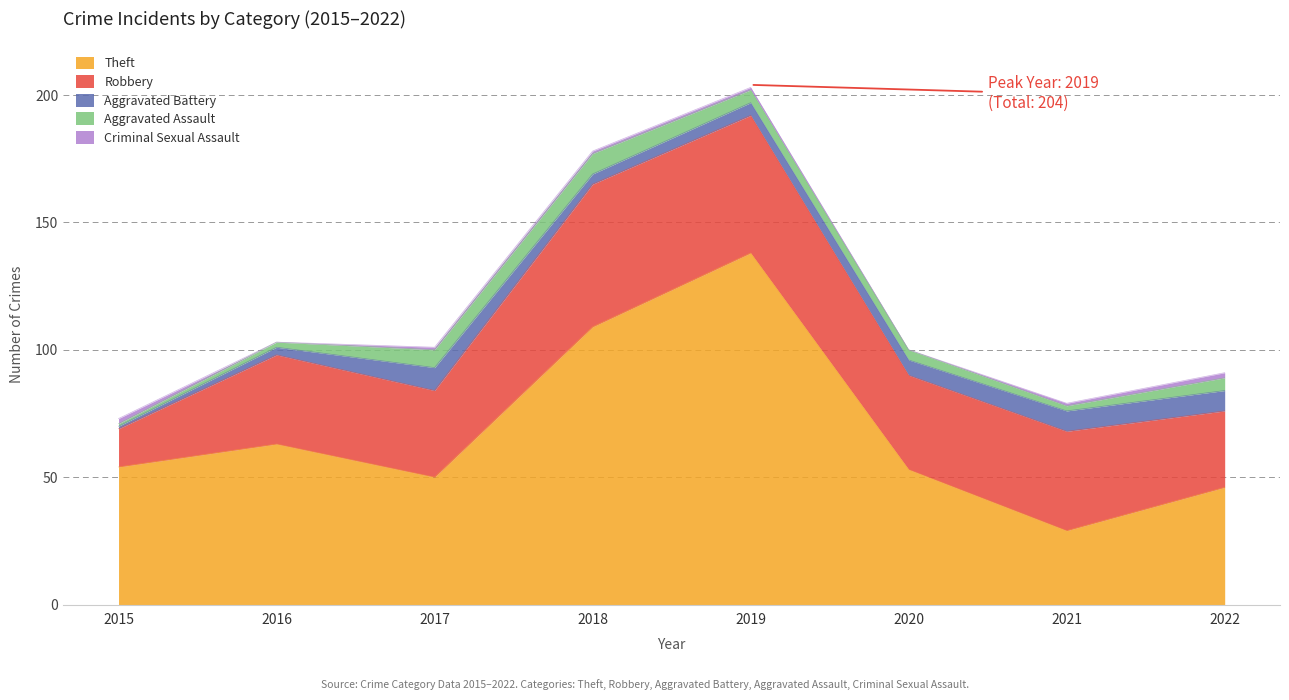

What is the sum of the Criminal Sexual Assault values at 2018 and 2017?

2